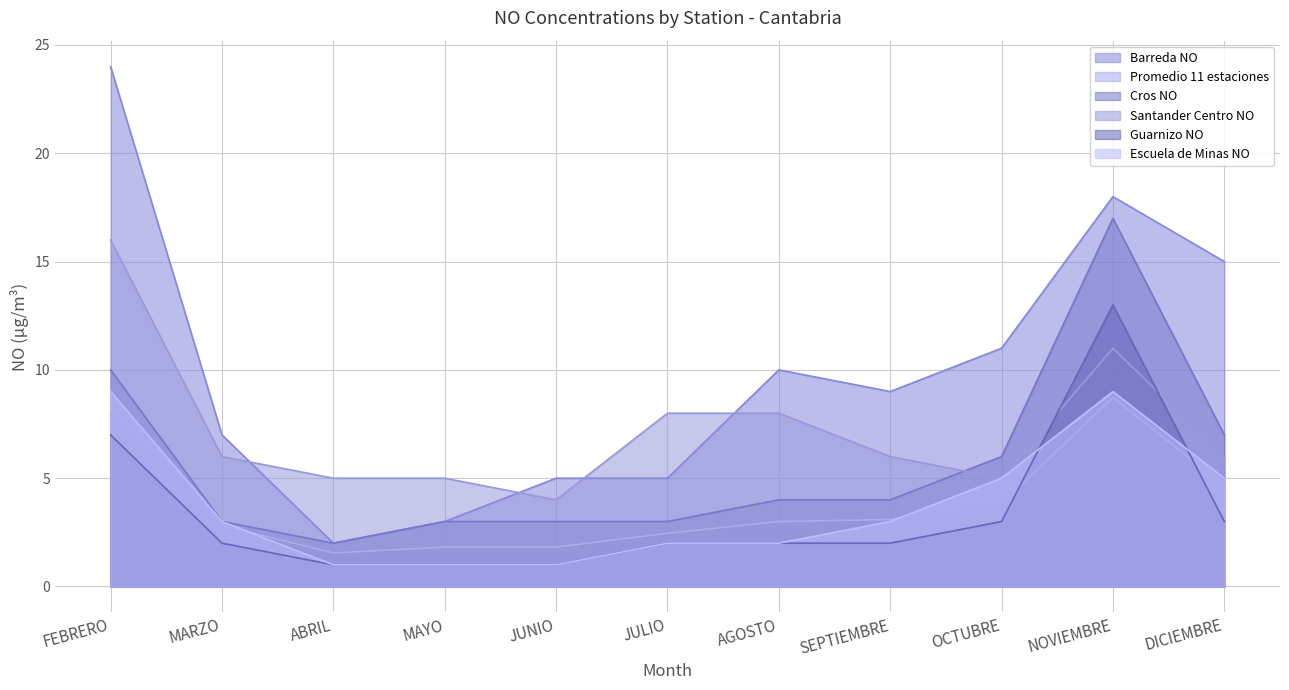

In Cros NO, how many points are lower than both neighbors (excluding endpoints)?

1